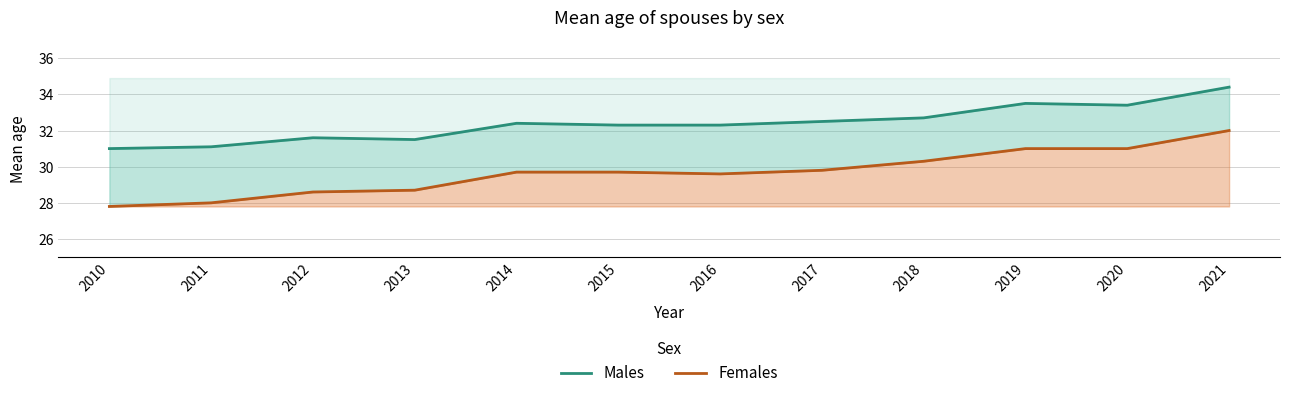

What is the smallest value displayed?

27.8